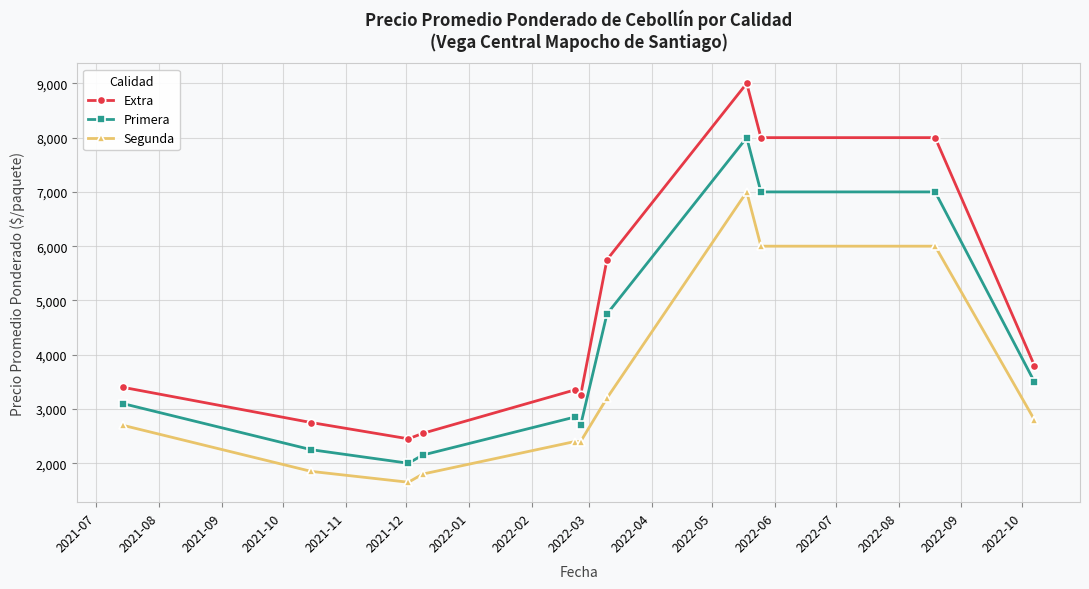

What is the average value of the Extra series?

4755